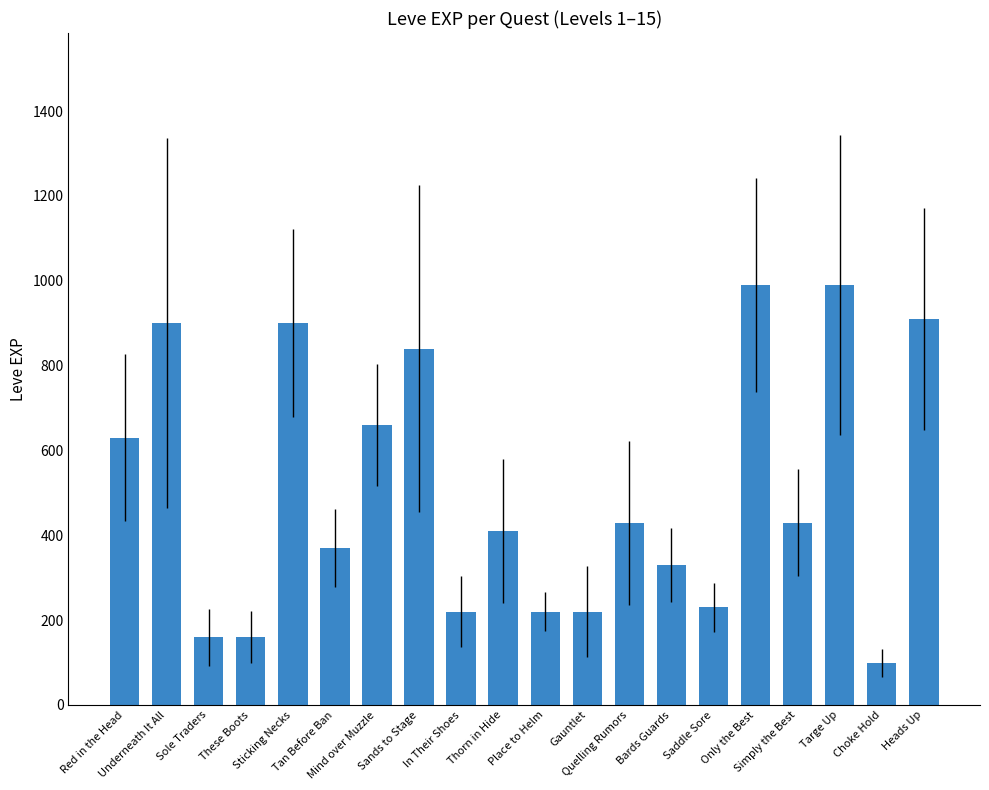

What is the maximum value shown in the chart?

990